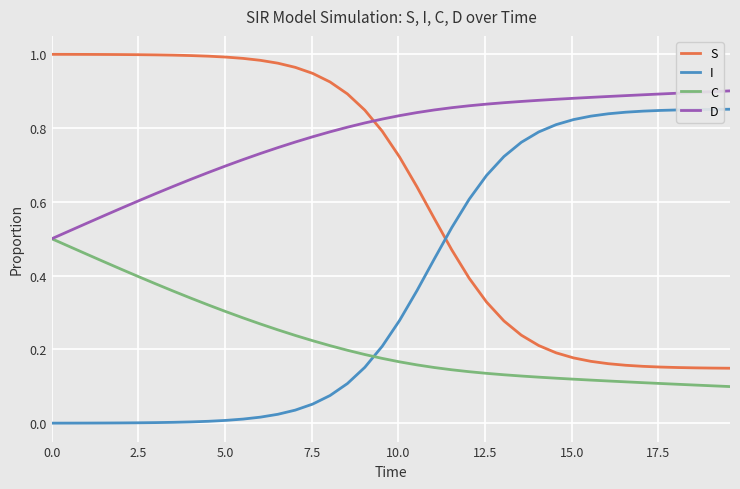

Rank the series by their maximum value, from highest to lowest.

S, D, I, C